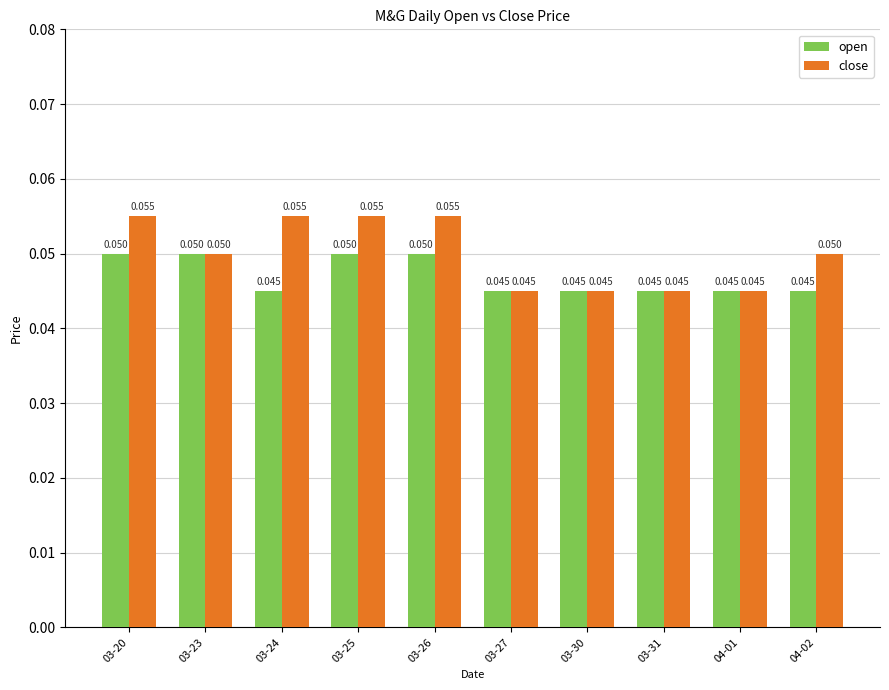

Which series has the largest range (max minus min)?

close